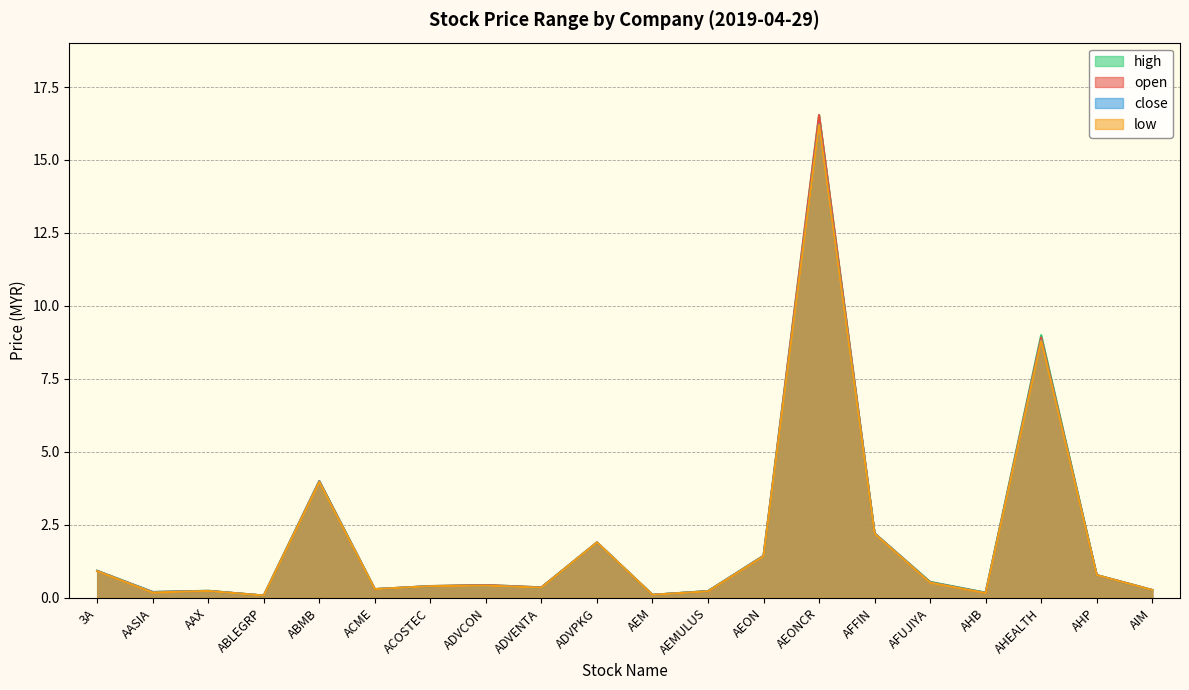

Which series changed the most between ADVPKG and AFFIN?

open